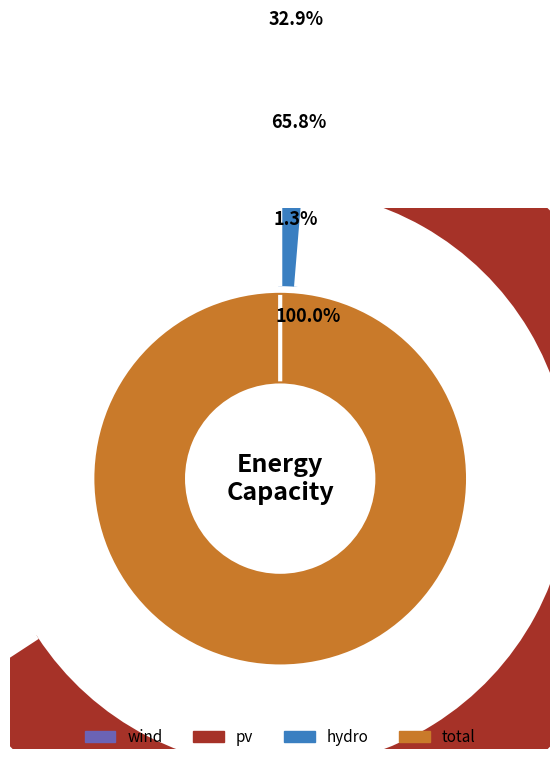

How many slices are in this pie chart?

3